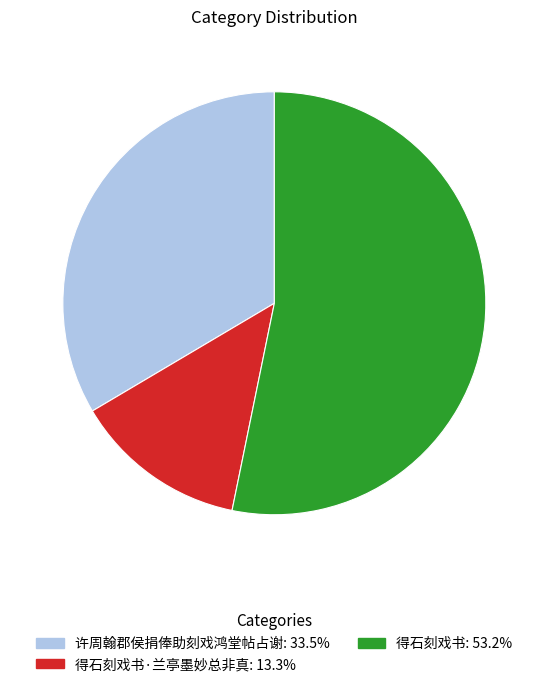

Does any single category account for the majority?

Yes